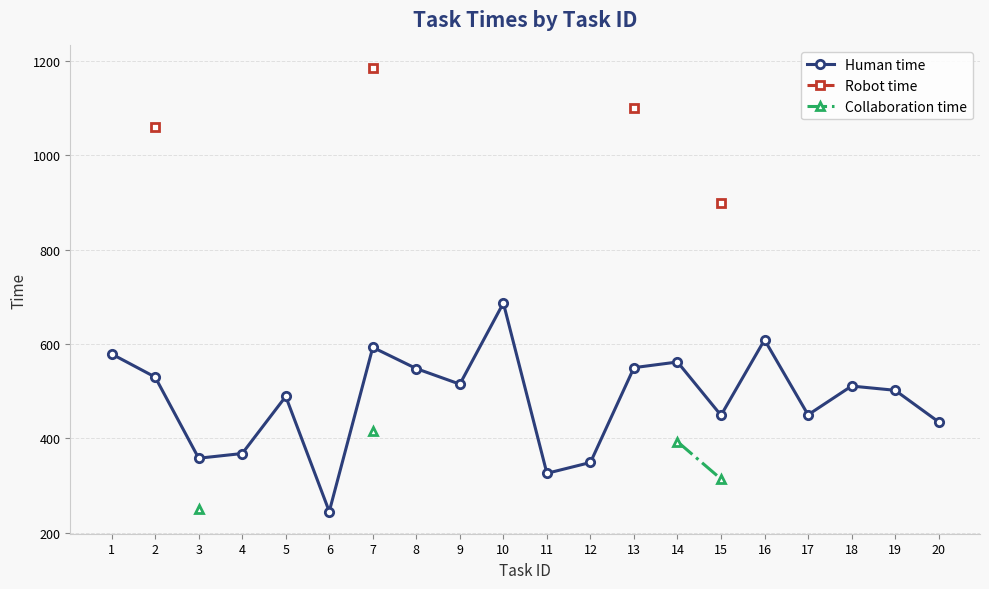

Where is Human time nearest to the value 466?

17